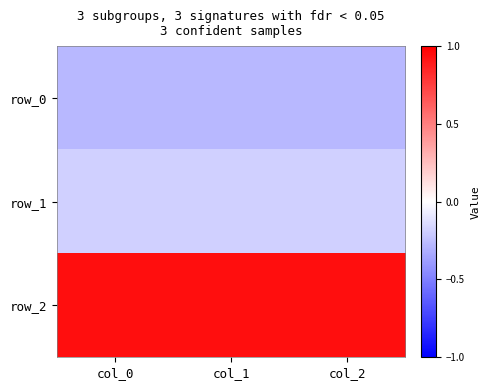

List the series in order of their peak value, lowest first.

row_0, row_1, row_2